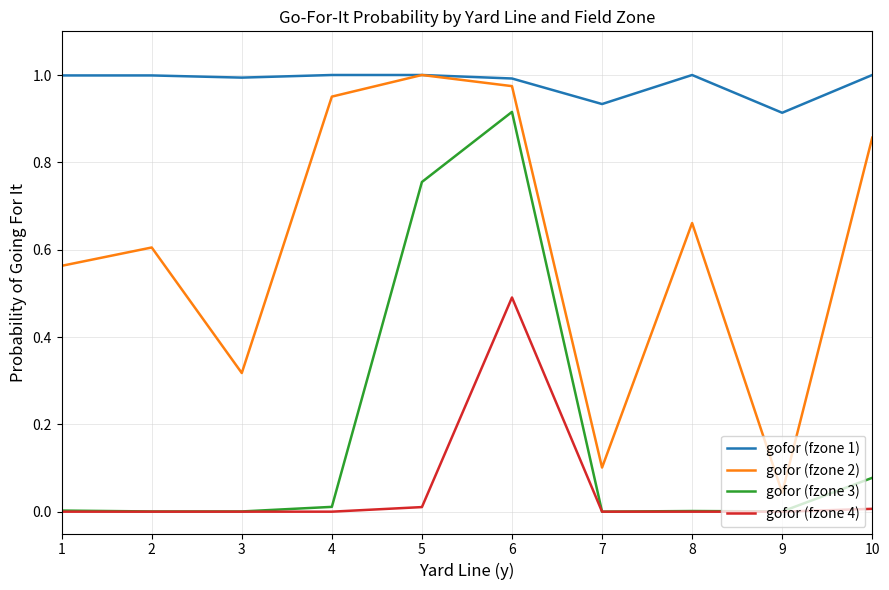

True or false: gofor (fzone 3) and gofor (fzone 2) cross at least once.

False